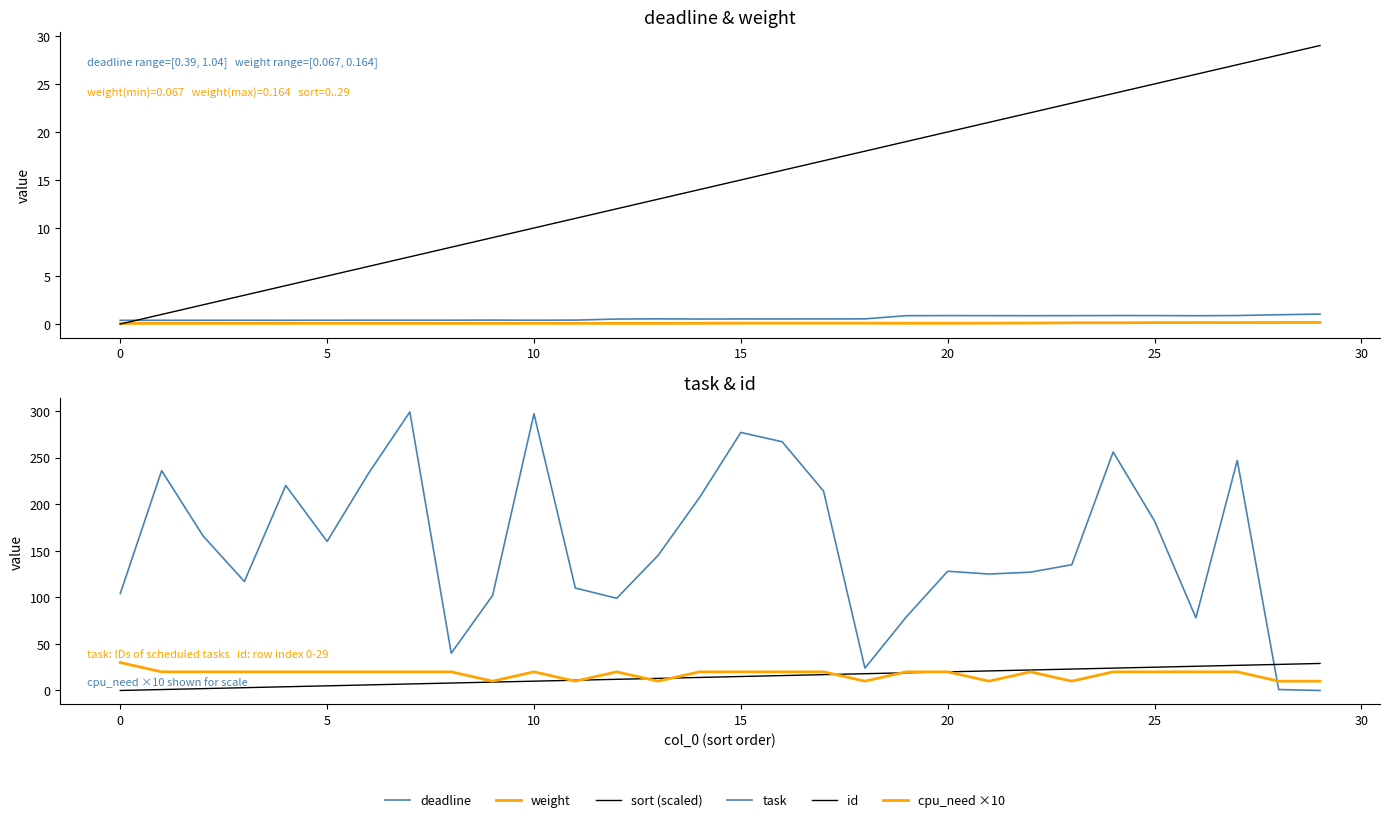

At which category does deadline reach its first local peak?

10